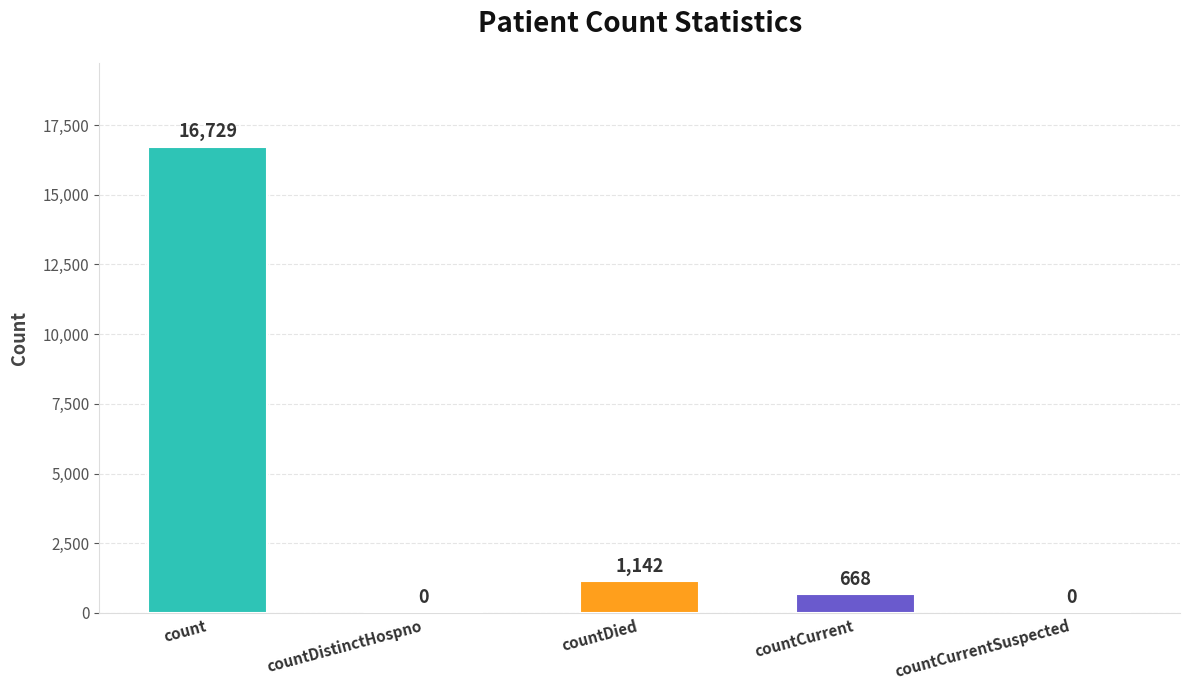

Is it true that the value at countCurrentSuspected is -5112?

False